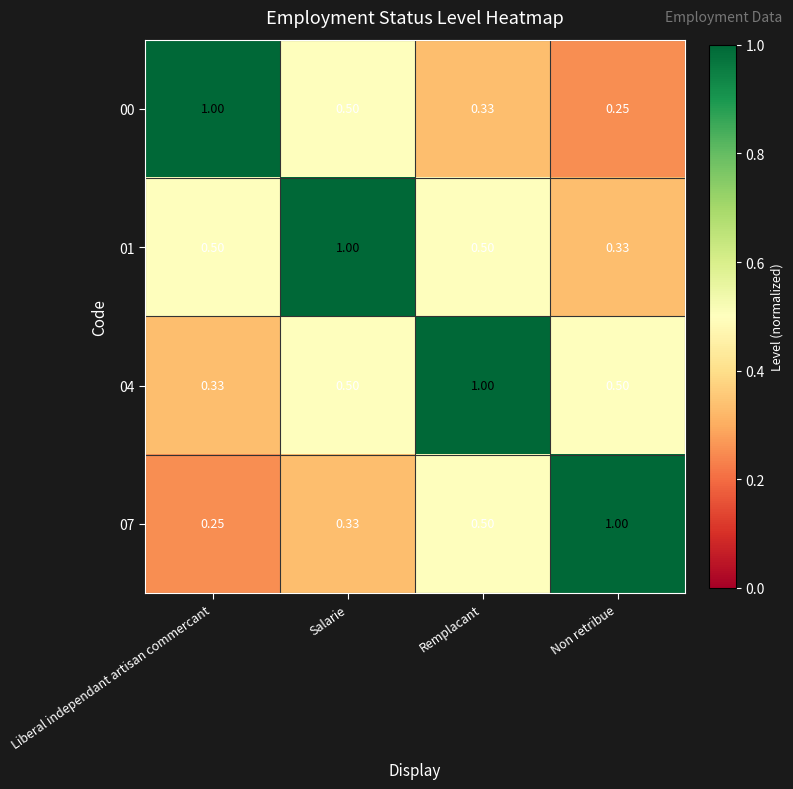

Where is 07 nearest to the value 0?

Liberal independant artisan commercant